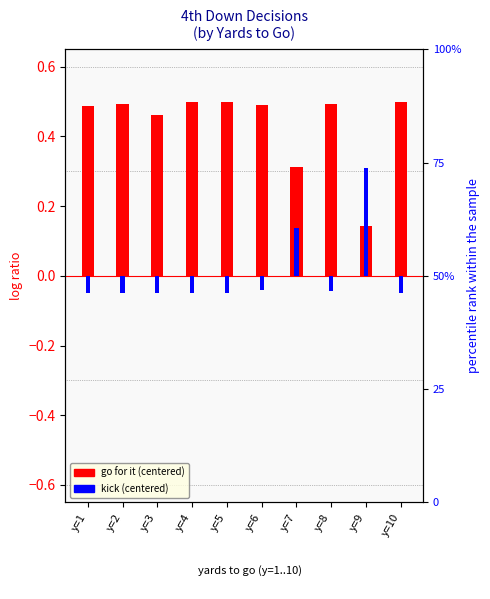

How many go for it (centered) values are between 0 and 1?

10